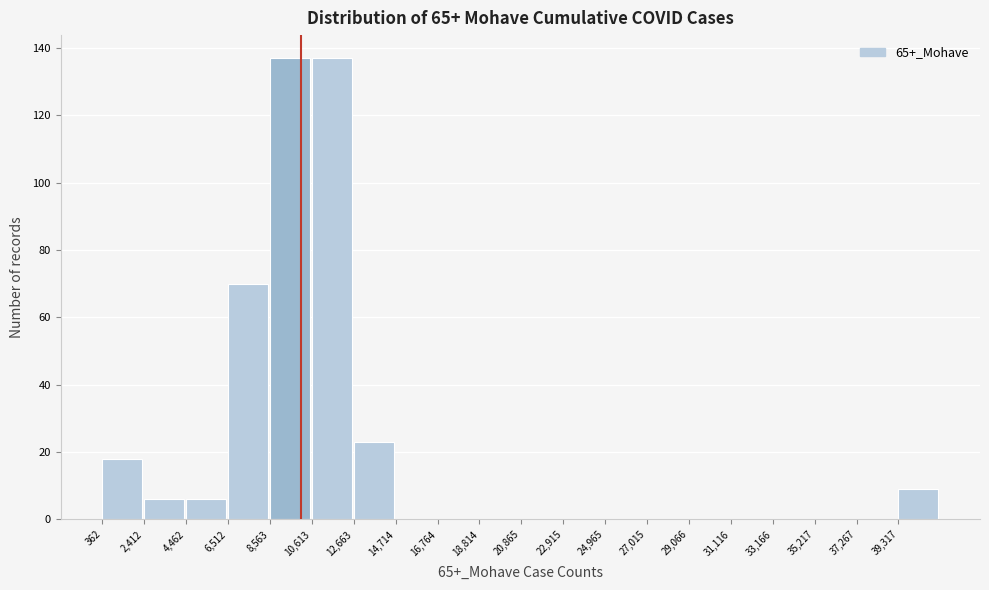

Reading left to right, transcribe this chart: for each bar, give the range it covers on the x-axis and its height. Neither the bar edges nor the heights are printed on the chart, so give them approximately, as read against the axes.

500 to 2500: 18
2500 to 4500: 6
4500 to 6500: 6
6500 to 8500: 70
8500 to 10500: 138
10500 to 12500: 138
12500 to 14500: 24
14500 to 17000: 0
17000 to 19000: 0
19000 to 21000: 0
21000 to 23000: 0
23000 to 25000: 0
25000 to 27000: 0
27000 to 29000: 0
29000 to 31000: 0
31000 to 33000: 0
33000 to 35000: 0
35000 to 37500: 0
37500 to 39500: 0
39500 to 41500: 10